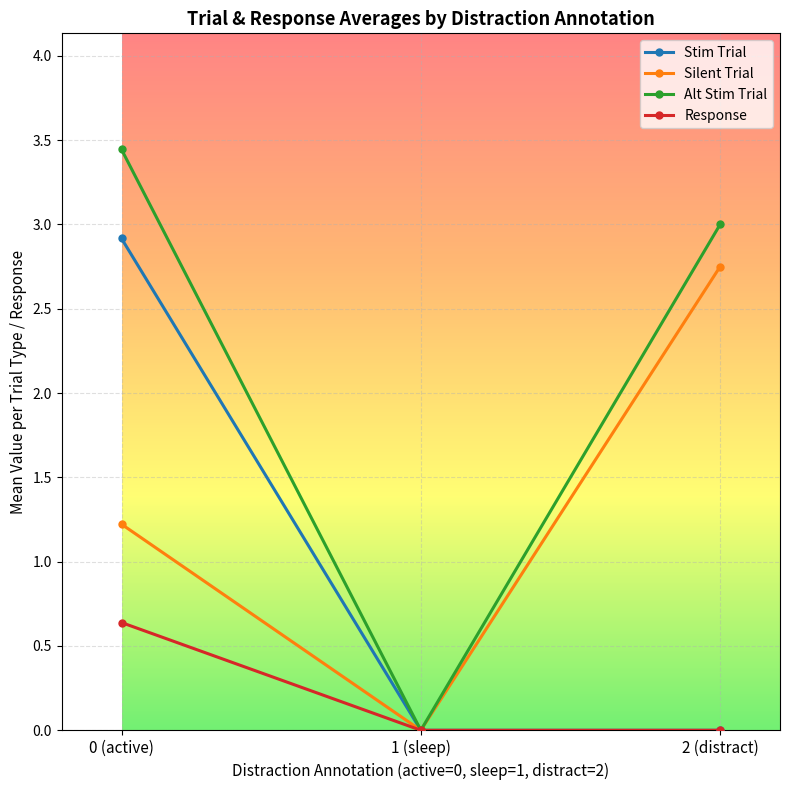

At 0 (active), list the series in order from smallest to largest.

Response, Silent Trial, Stim Trial, Alt Stim Trial